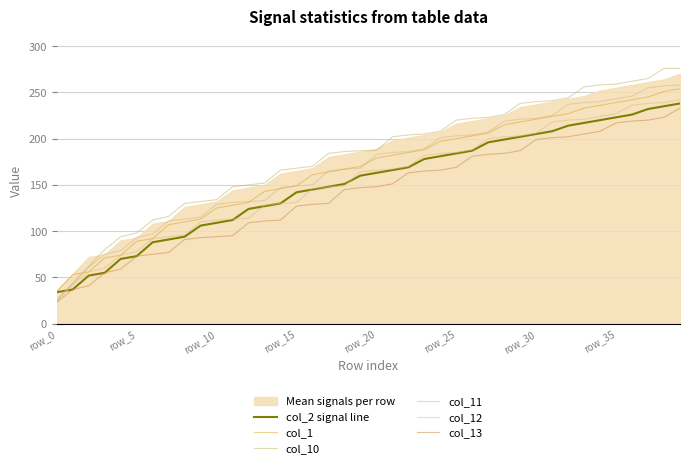

Reading left to right, transcribe all the data shown in this chart.

col_2 signal line: 34	37	52	55	70	73	88	91	94	106	109	112	124	127	130	142	145	148	151	160	163	166	169	178	181	184	187	196	199	202	205	208	214	217	220	223	226	232	235	238
col_1: 35	53	56	71	74	89	92	107	110	113	125	128	131	143	146	149	161	164	167	170	179	182	185	188	197	200	203	206	215	218	221	224	227	233	236	239	242	245	251	254
col_10: 26	44	62	80	94	98	112	116	130	132	134	148	150	152	166	168	170	184	186	187	187	202	204	205	208	220	222	223	226	238	240	241	244	256	258	259	262	265	276	276
col_11: 25	43	61	75	79	93	97	111	113	115	129	131	132	133	147	149	150	165	167	168	183	185	186	189	201	203	204	207	219	221	222	225	237	239	240	243	246	255	257	258
col_12: 24	42	56	60	74	78	92	94	96	110	112	113	114	128	130	131	146	148	149	164	166	167	170	182	184	185	188	200	202	203	206	218	220	221	224	227	236	238	239	242
col_13: 23	37	41	55	59	73	75	77	91	93	94	95	109	111	112	127	129	130	145	147	148	151	163	165	166	169	181	183	184	187	199	201	202	205	208	217	219	220	223	233